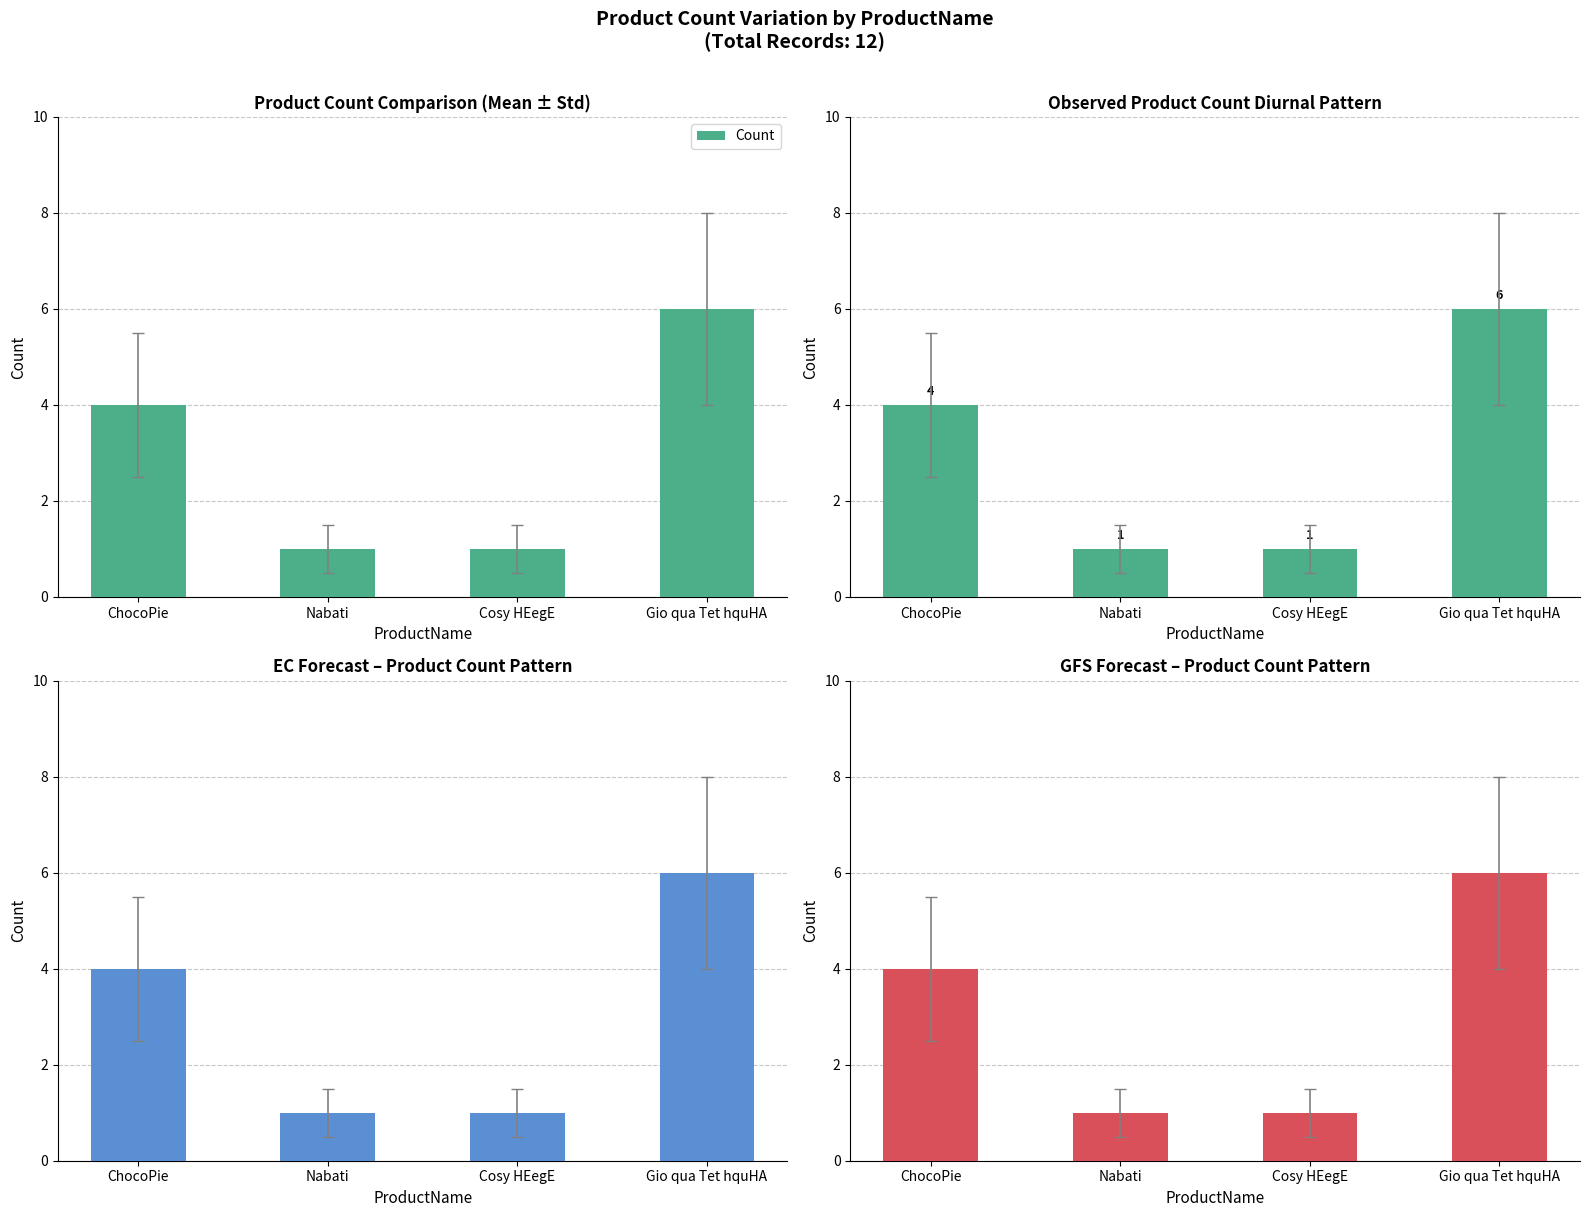

Which has a higher value, ChocoPie or Cosy HEegE?

ChocoPie